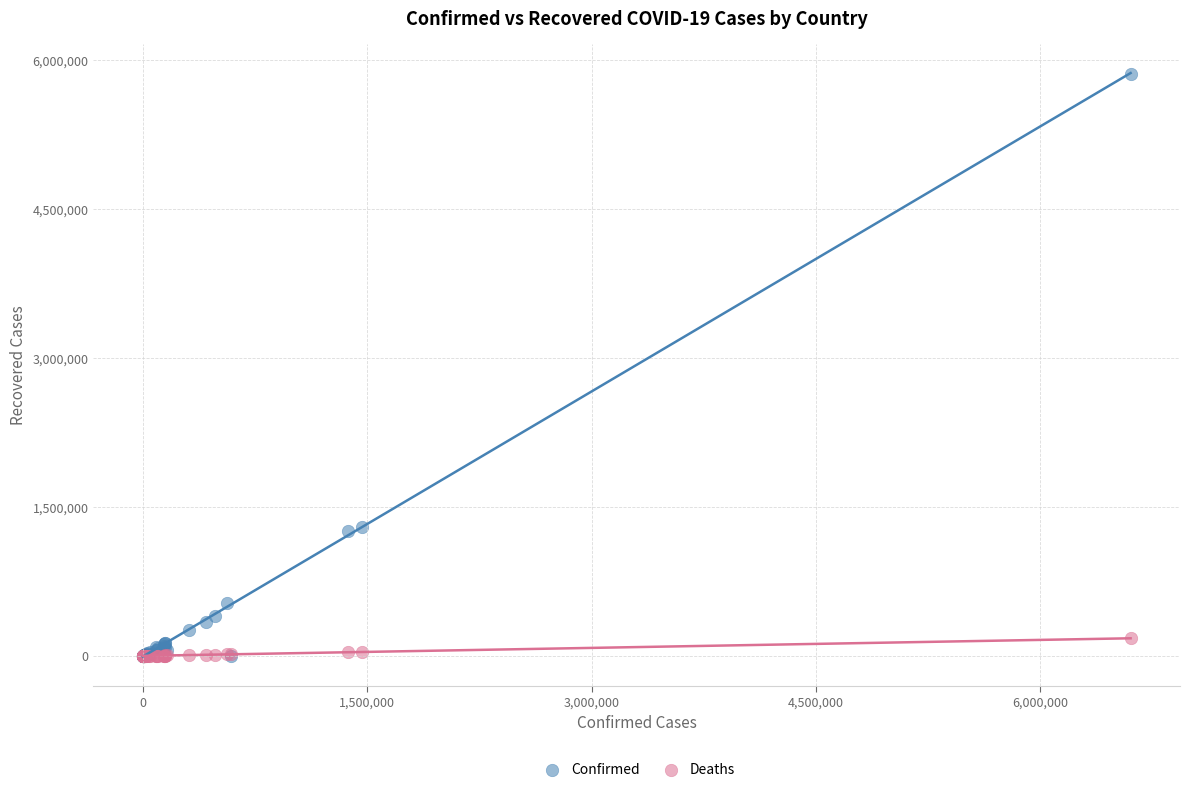

What are all the series names shown in the legend?

Confirmed, Deaths